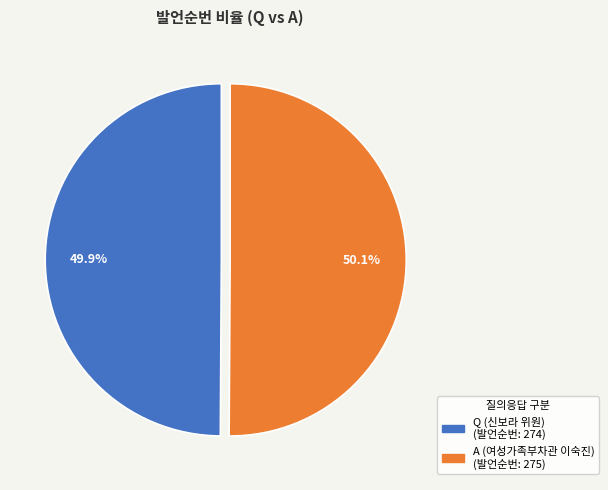

Approximately how many times larger is the value at Q (신보라 위원) compared to A (여성가족부차관 이숙진)?

1.0